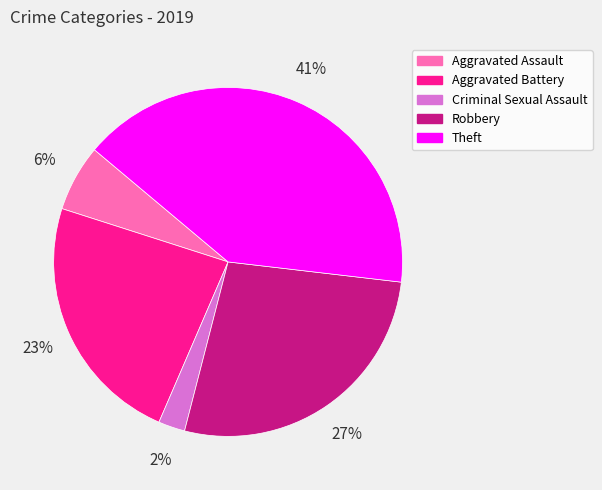

Is the sum of Criminal Sexual Assault and Aggravated Assault greater than half?

No